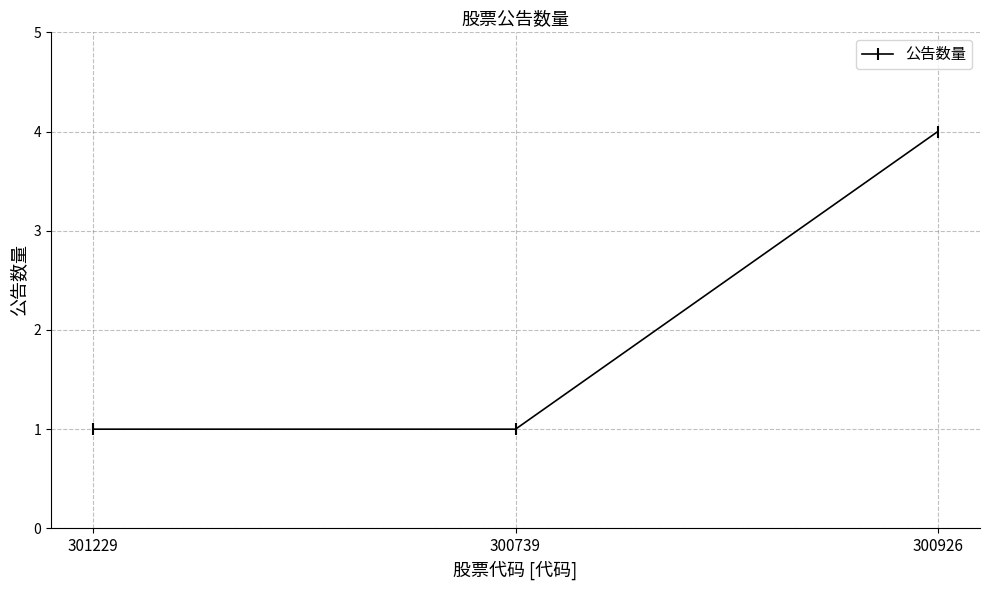

What is the average value?

2